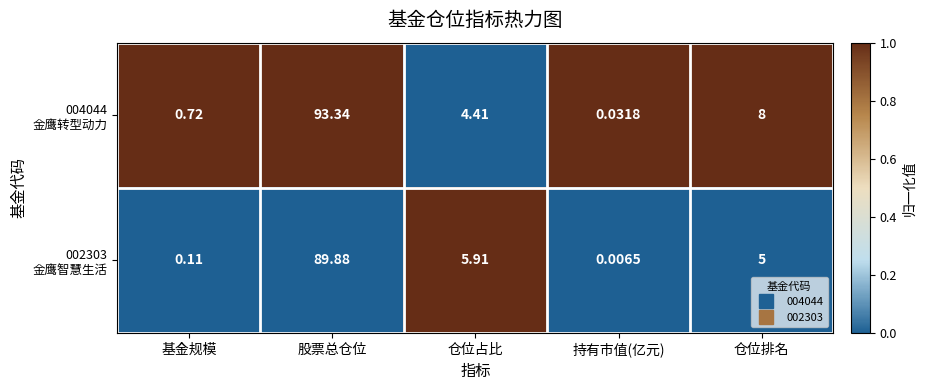

What is the total value across all series at 基金规模?

0.8